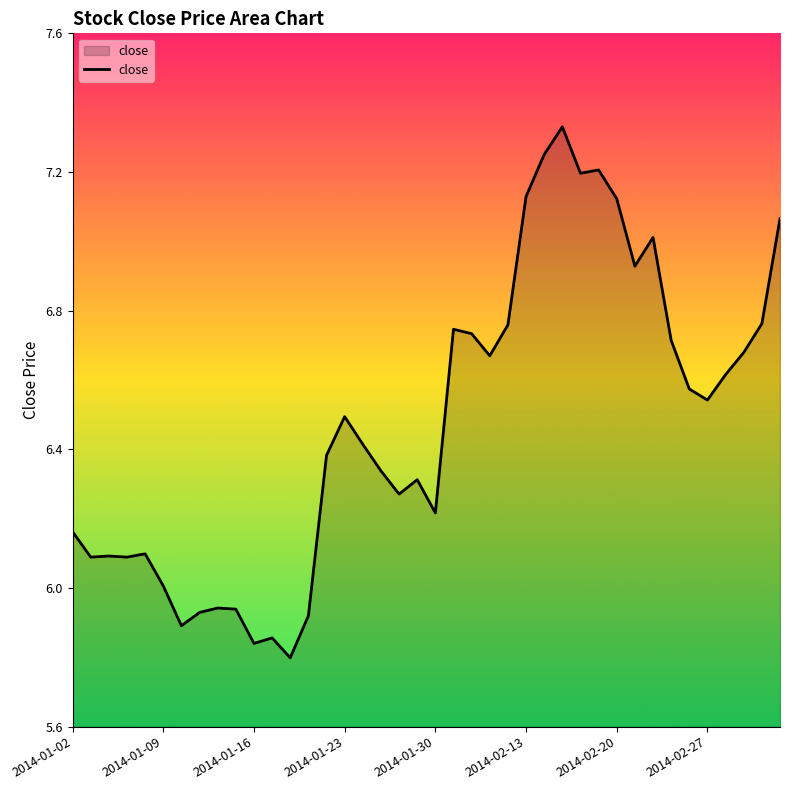

How many lines are shown in the chart?

1